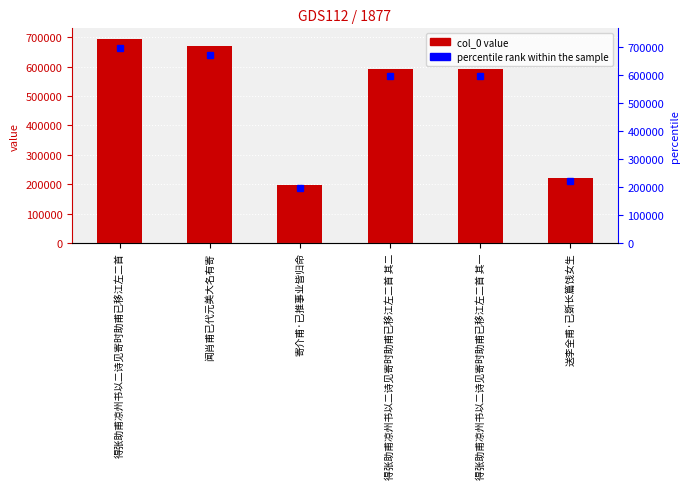

Reading left to right, extract all data points from this chart.

col_0: 得张助甫凉州书以二诗见寄时助甫已移江左二首=695761	闻肖甫已代元美大名有寄=670666	寄介甫·已推事业皆归命=195879	得张助甫凉州书以二诗见寄时助甫已移江左二首 其二=593674	得张助甫凉州书以二诗见寄时助甫已移江左二首 其一=593673	送李全甫·已斲长篇饯女生=220238
percentile rank within the sample: 得张助甫凉州书以二诗见寄时助甫已移江左二首=695761	闻肖甫已代元美大名有寄=670666	寄介甫·已推事业皆归命=195879	得张助甫凉州书以二诗见寄时助甫已移江左二首 其二=593674	得张助甫凉州书以二诗见寄时助甫已移江左二首 其一=593673	送李全甫·已斲长篇饯女生=220238